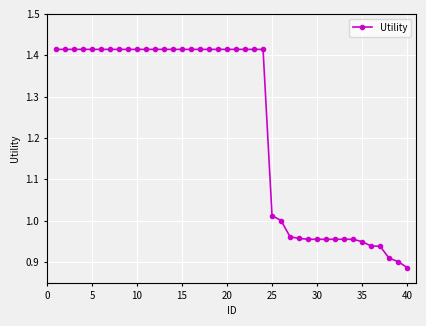

What is the difference between the maximum and minimum values?

0.5